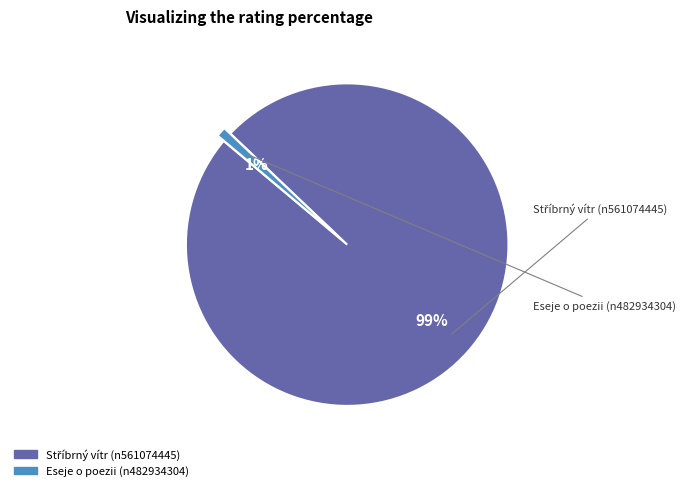

True or false: Eseje o poezii (n482934304) accounts for 11% of the total.

False